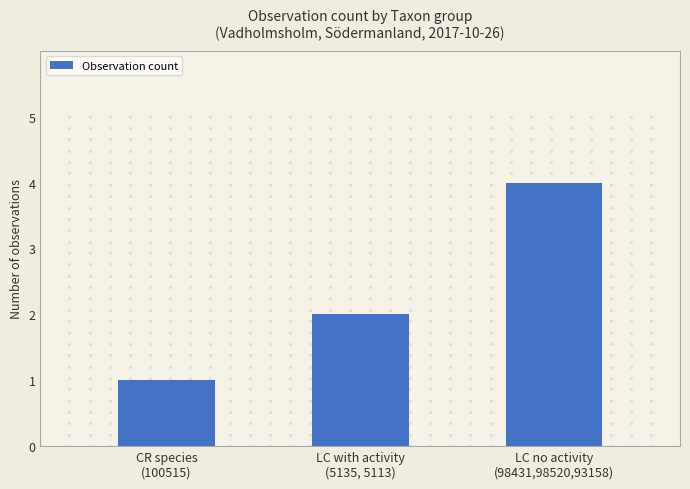

What is the ratio of the value at CR species
(100515) to the value at LC no activity
(98431,98520,93158)?

0.2